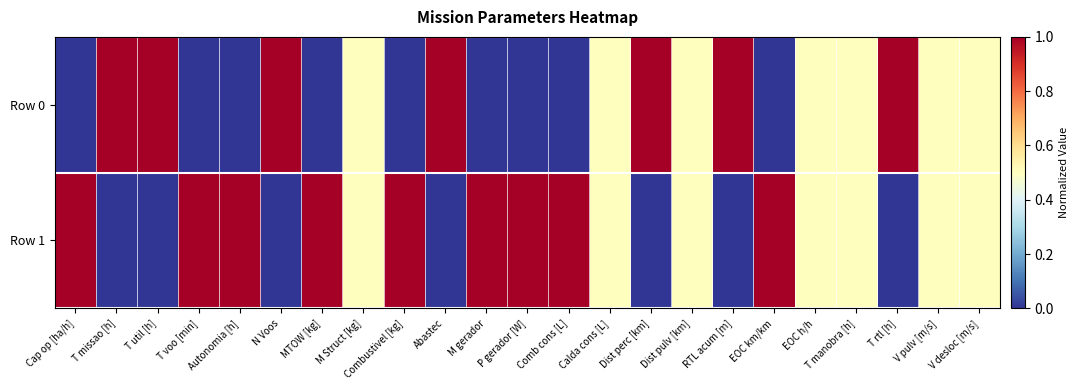

List the series in order of their peak value, lowest first.

Row 0, Row 1